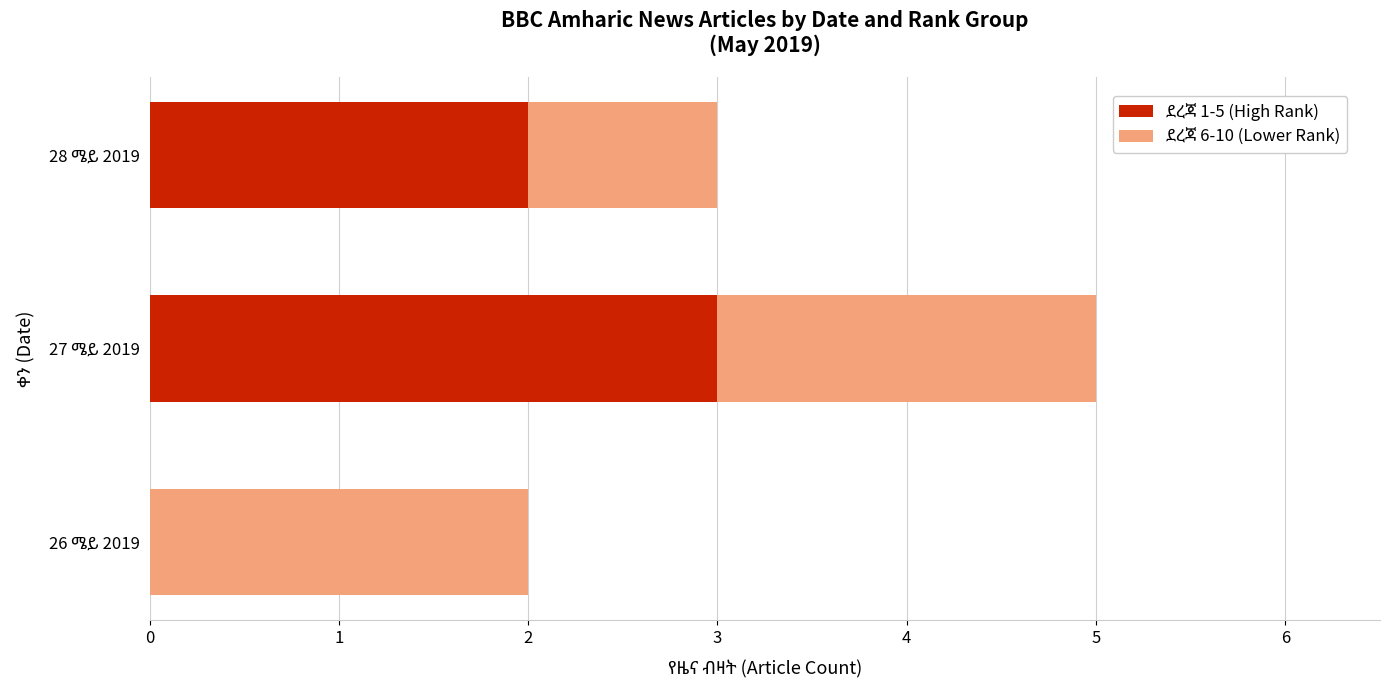

Which series has the largest total across all categories?

ደረጃ 1-5 (High Rank)